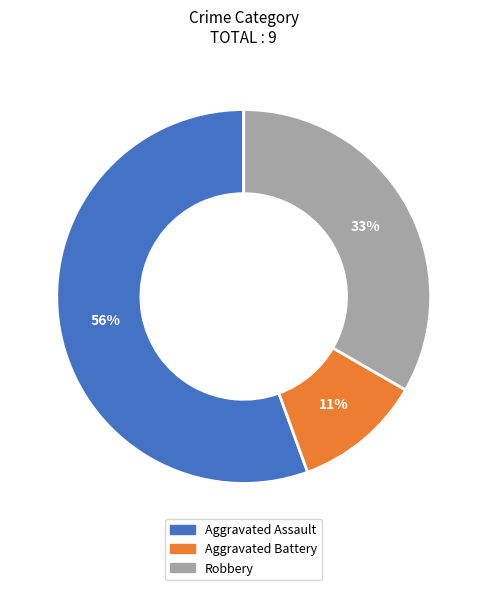

Approximately how many times larger is the value at Aggravated Battery compared to Robbery?

0.3